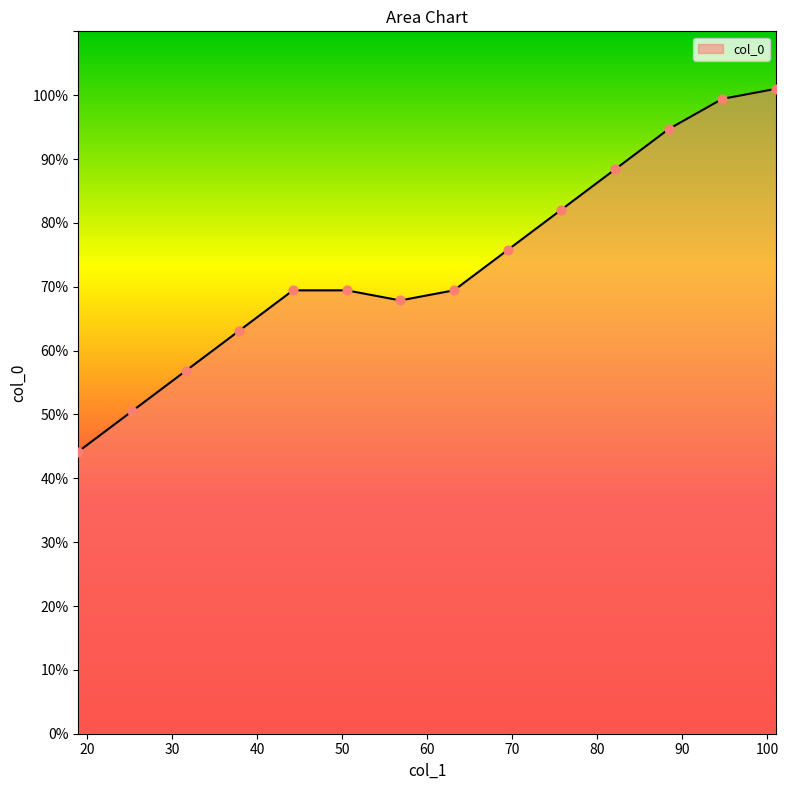

What is the maximum value shown in the chart?

101.0